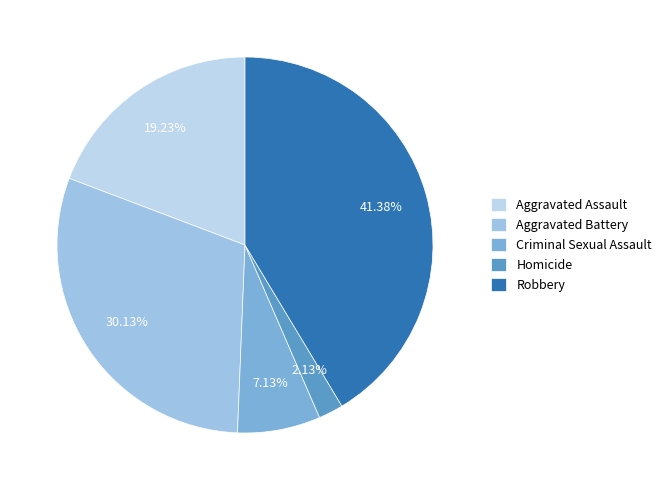

Does Aggravated Assault account for over 50% of the chart?

No